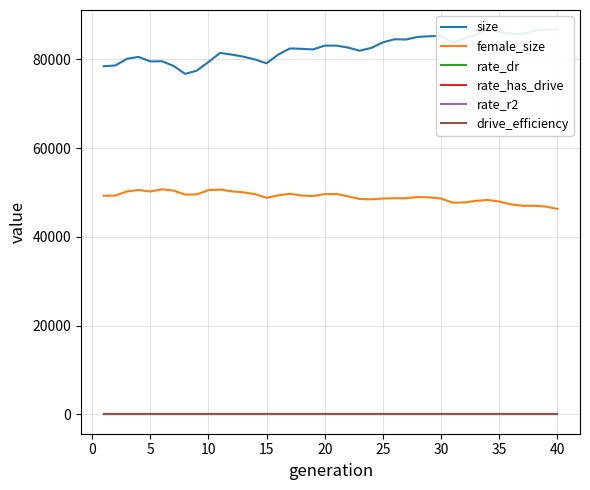

What is the minimum value for female_size?

46315.0